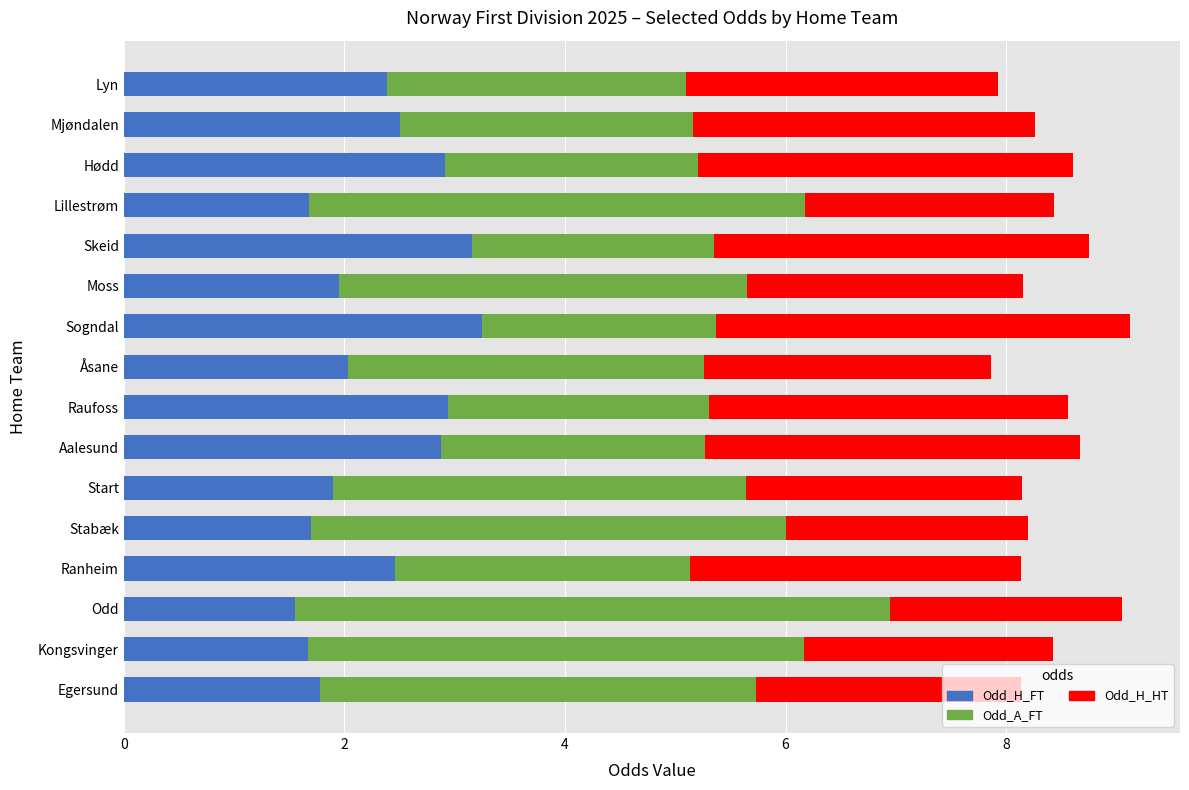

What is the difference between the Odd_H_FT values at Lyn and Aalesund?

0.5